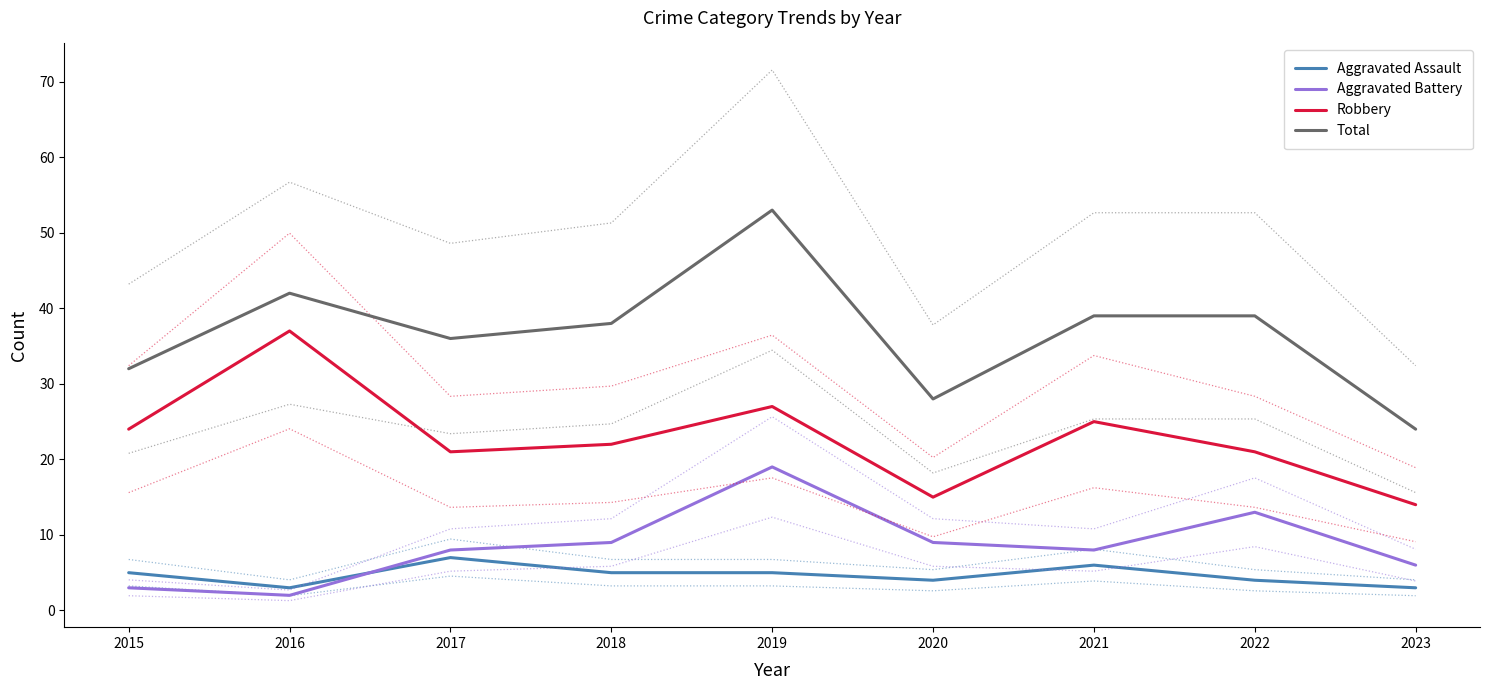

Reading left to right, extract all data points from this chart.

Aggravated Assault: 5	3	7	5	5	4	6	4	3
Aggravated Battery: 3	2	8	9	19	9	8	13	6
Robbery: 24	37	21	22	27	15	25	21	14
Total: 32	42	36	38	53	28	39	39	24